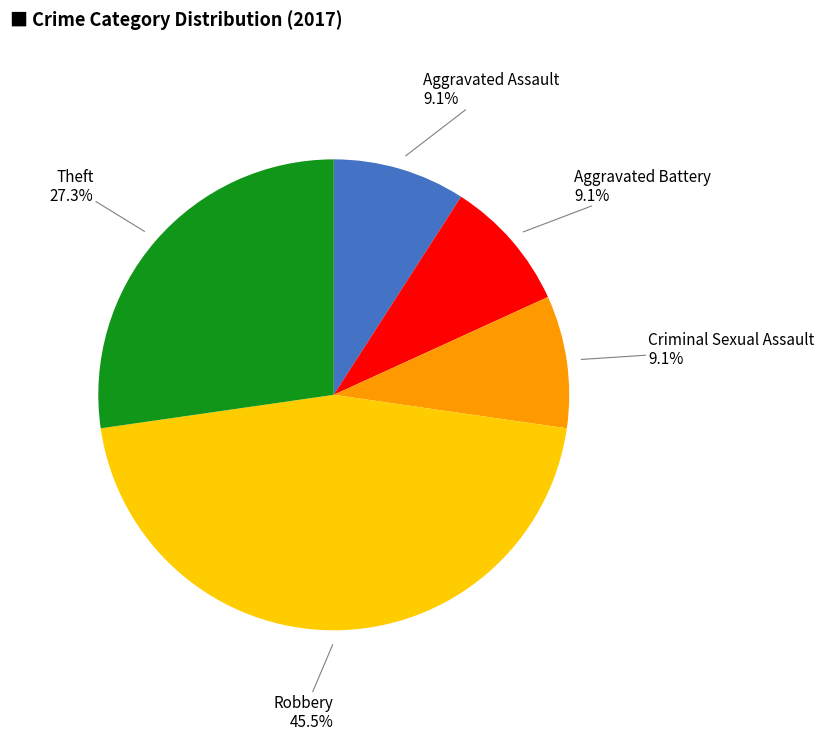

Is there a majority slice in this chart?

No